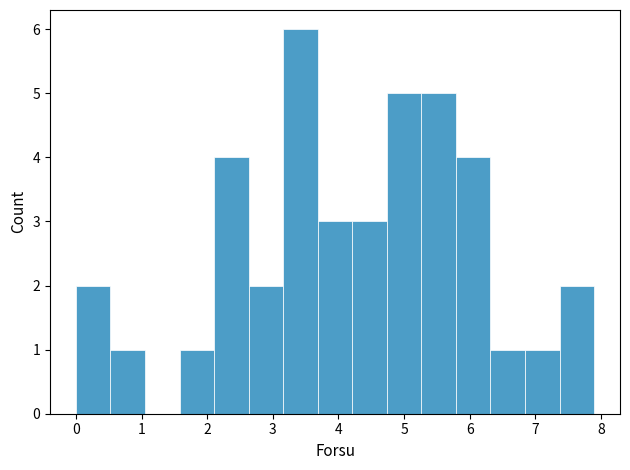

Reading left to right, list every bar in this chart as the range it spans on the x-axis followed by its height. Neither the bar edges nor the heights are printed on the chart, so give them approximately, as read against the axes.

0.0 to 0.5: 2
0.5 to 1.1: 1
1.1 to 1.6: 0
1.6 to 2.1: 1
2.1 to 2.6: 4
2.6 to 3.2: 2
3.2 to 3.7: 6
3.7 to 4.2: 3
4.2 to 4.7: 3
4.7 to 5.3: 5
5.3 to 5.8: 5
5.8 to 6.3: 4
6.3 to 6.8: 1
6.8 to 7.4: 1
7.4 to 7.9: 2